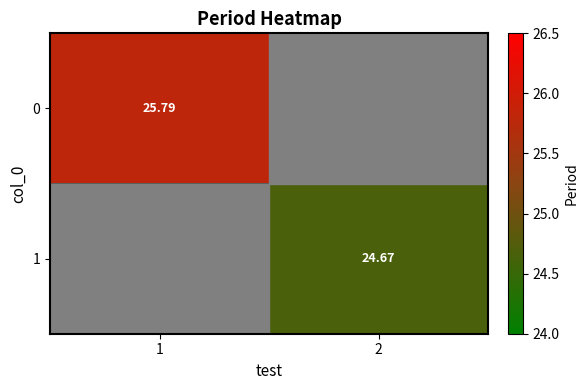

Rank the series at 1 from highest to lowest value.

0, 1